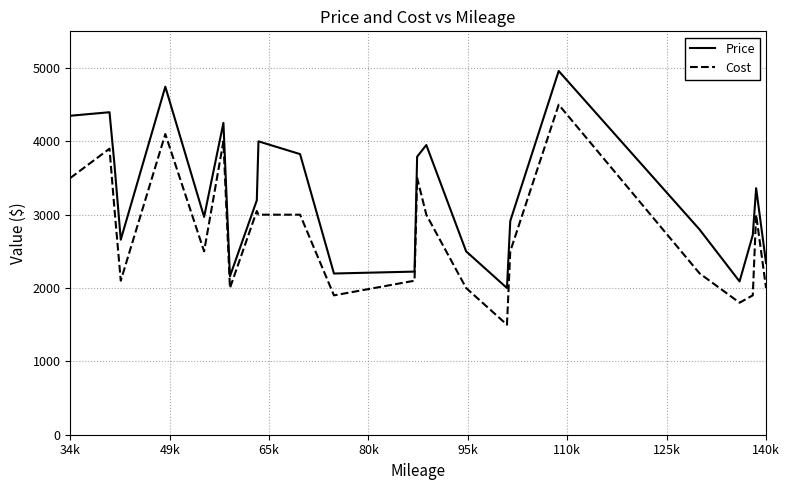

Which series has the largest total across all categories?

Price